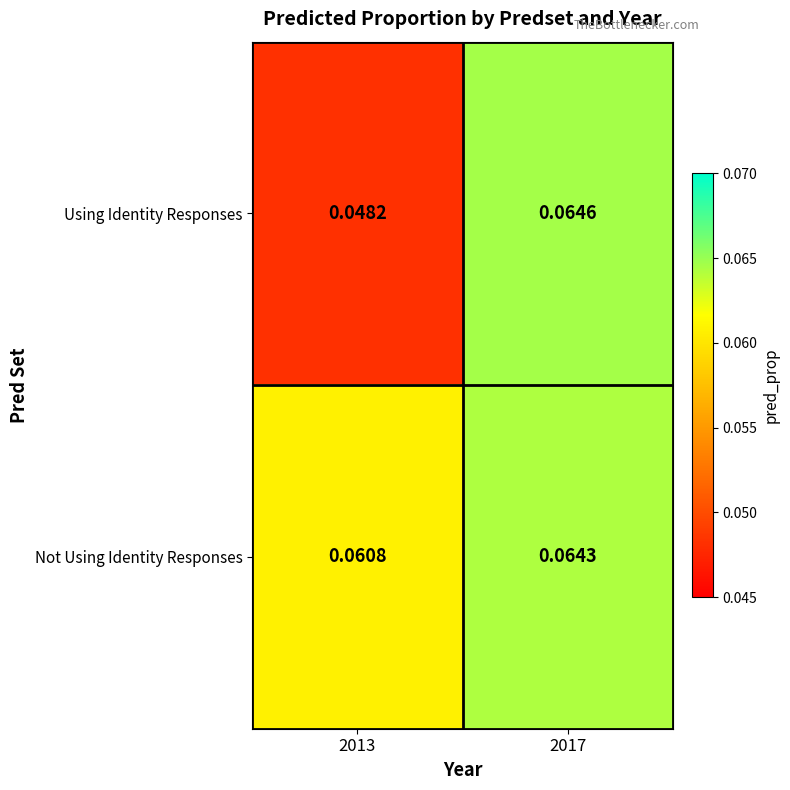

Which series has the largest total across all categories?

Not Using Identity Responses